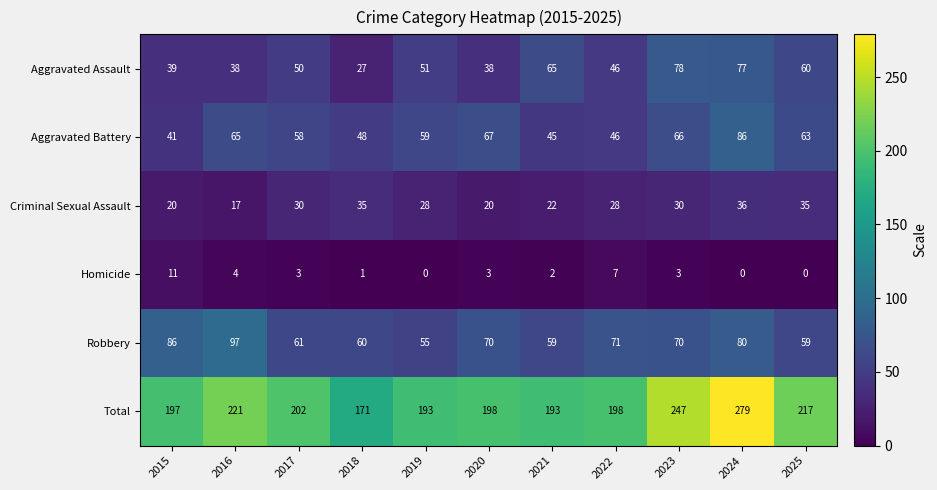

What is the sum of the Aggravated Battery values at 2016 and 2019?

124